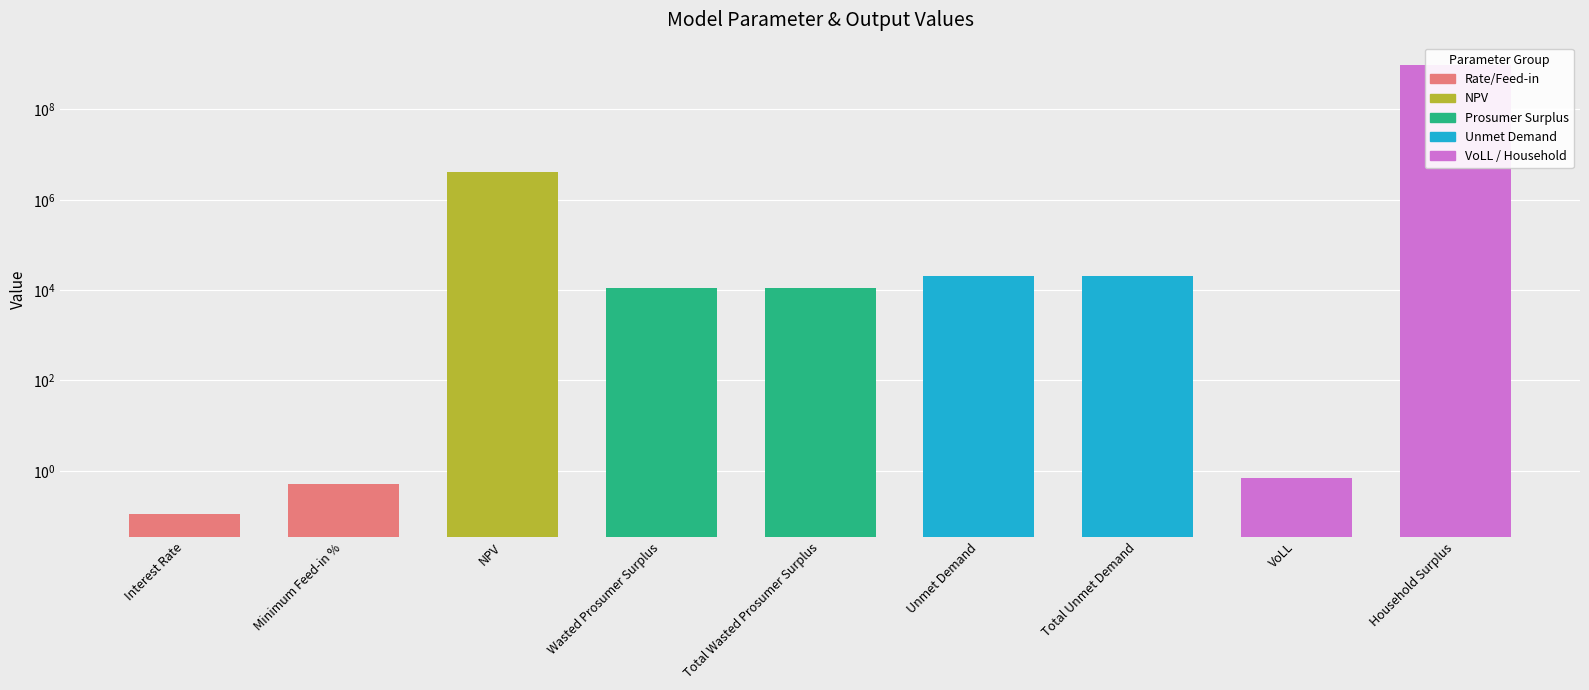

Between Total Unmet Demand and Interest Rate, which is larger?

Total Unmet Demand